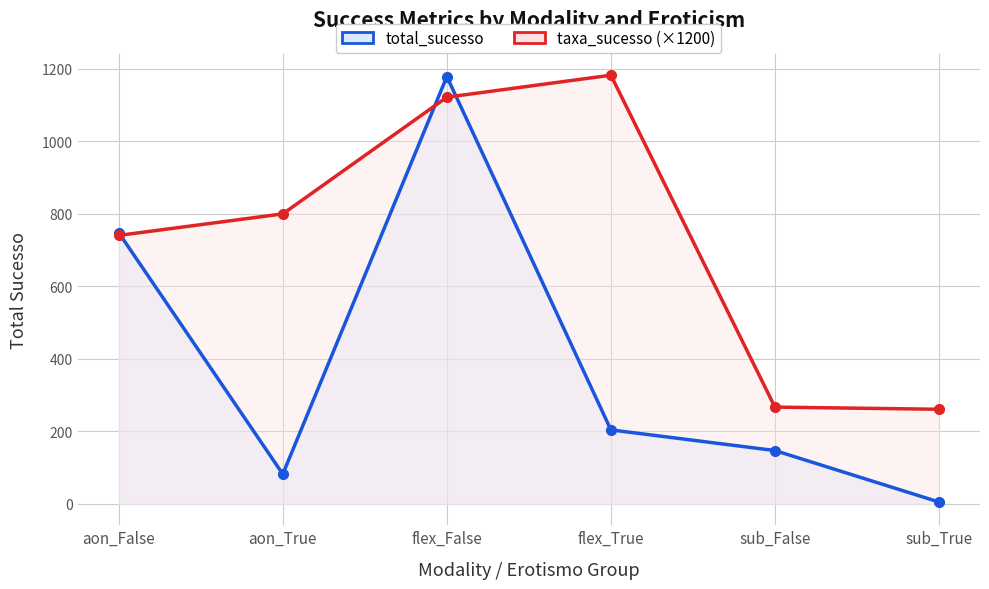

What is the difference between the taxa_sucesso (×1200) values at sub_False and aon_False?

473.7